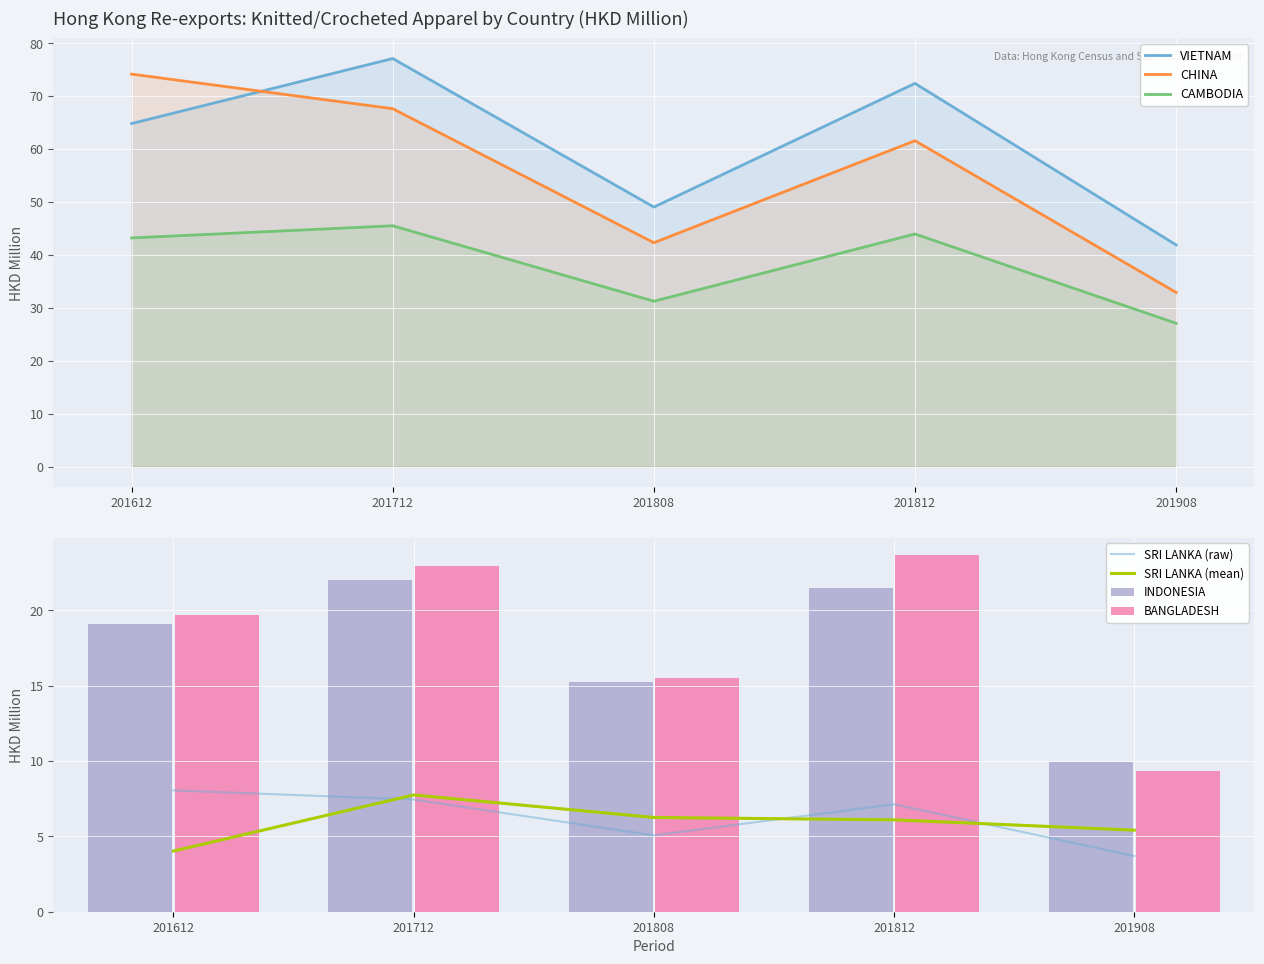

What is the difference between the VIETNAM values at 201812 and 201612?

7.6